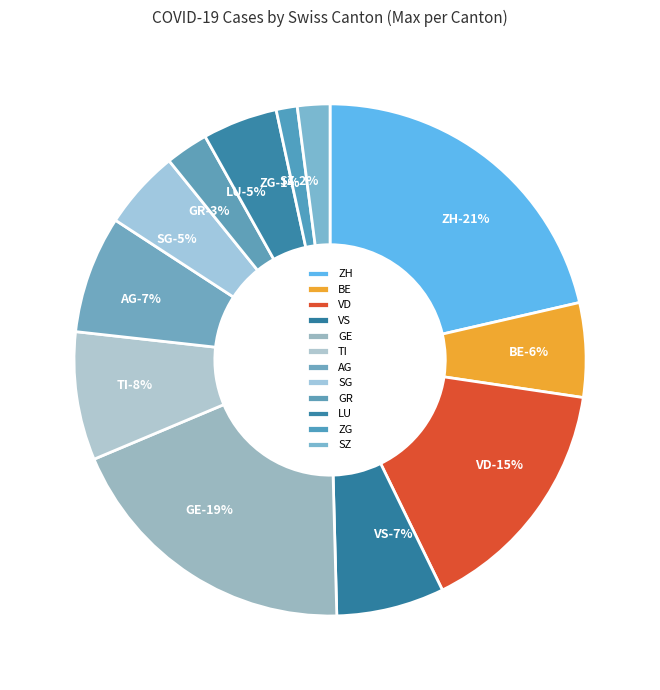

How much of the chart is everything except BE?

94.4%